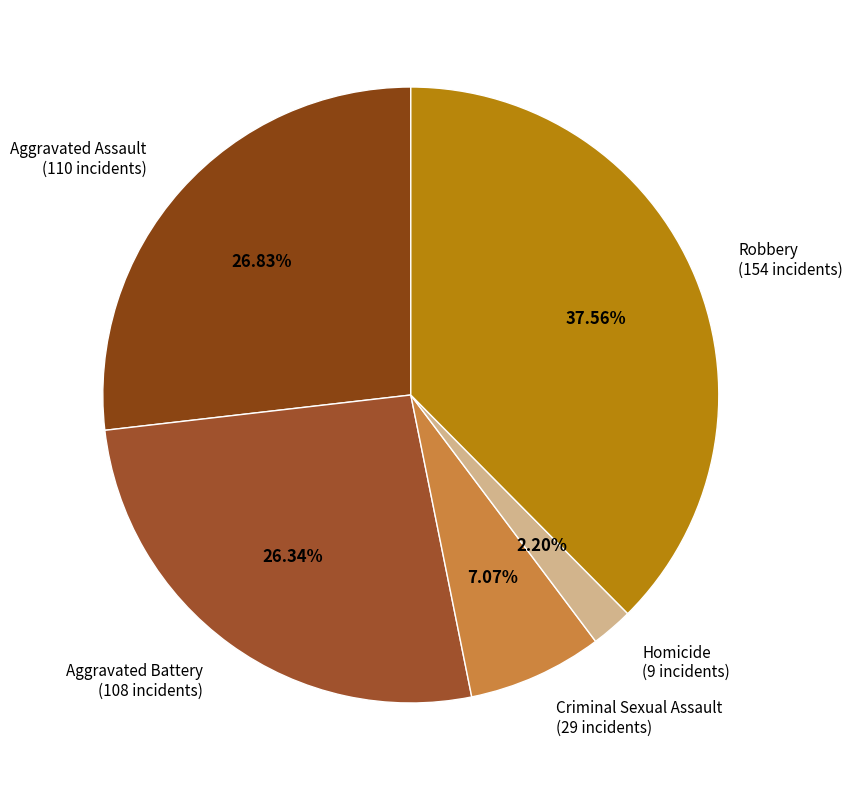

What is the ratio of the value at Homicide to the value at Aggravated Battery?

0.1